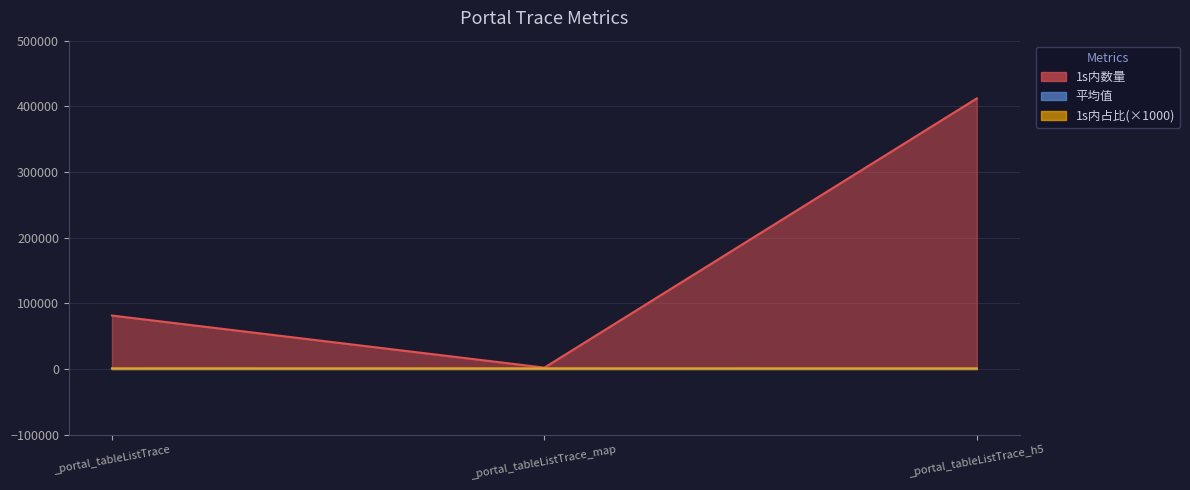

How many data points in 平均值 are less than 370?

1